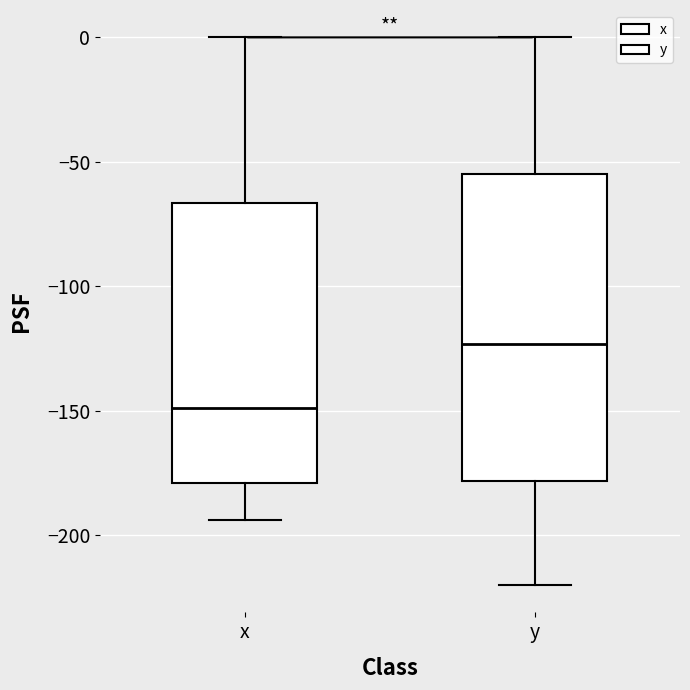

Where does the lower whisker of the box for y end on the y-axis? The values are not printed on the chart, so give them approximately, as read against the axis.

-220